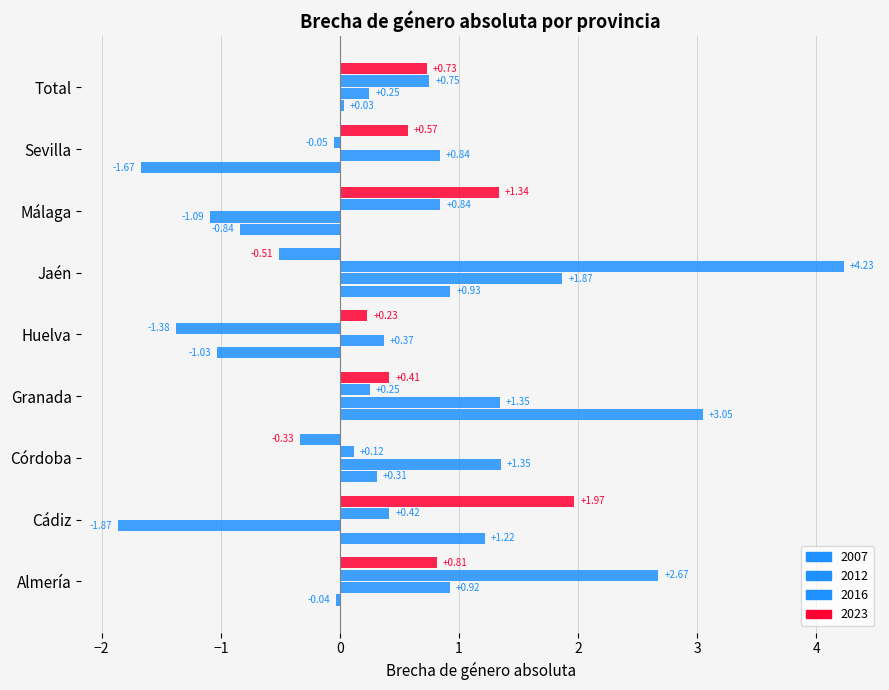

How many data points does each series have?

9